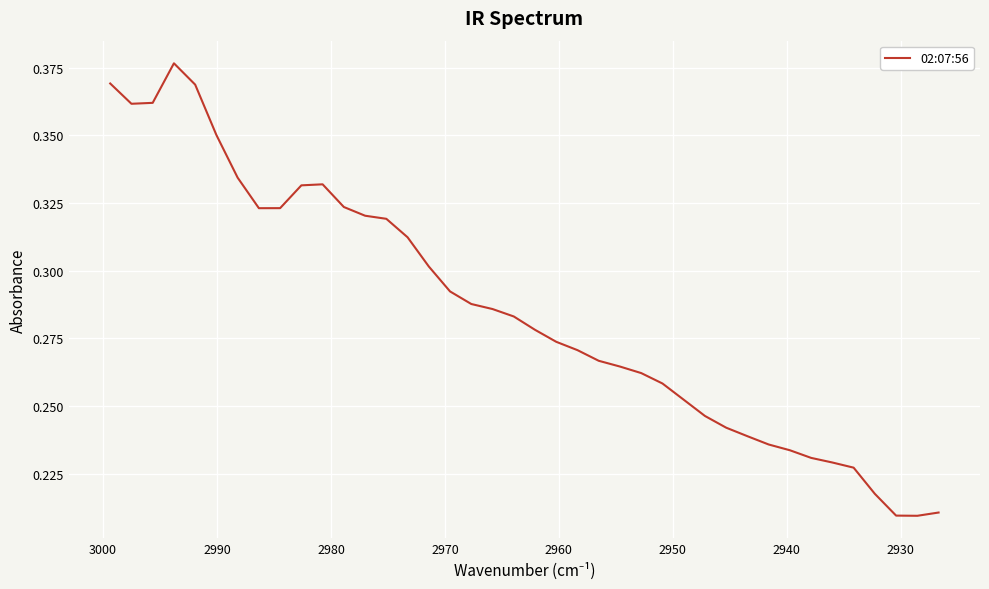

What is the maximum value shown in the chart?

0.4